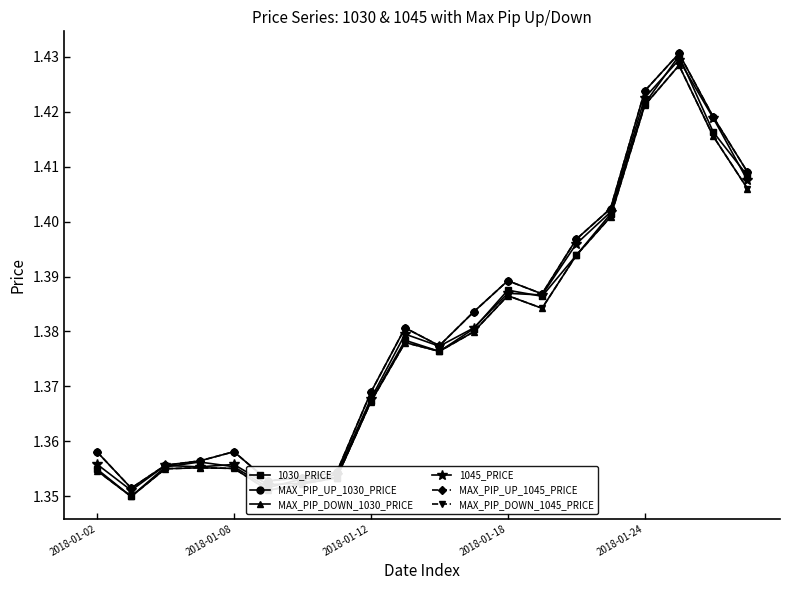

True or false: 1030_PRICE and MAX_PIP_DOWN_1045_PRICE intersect in this chart.

False